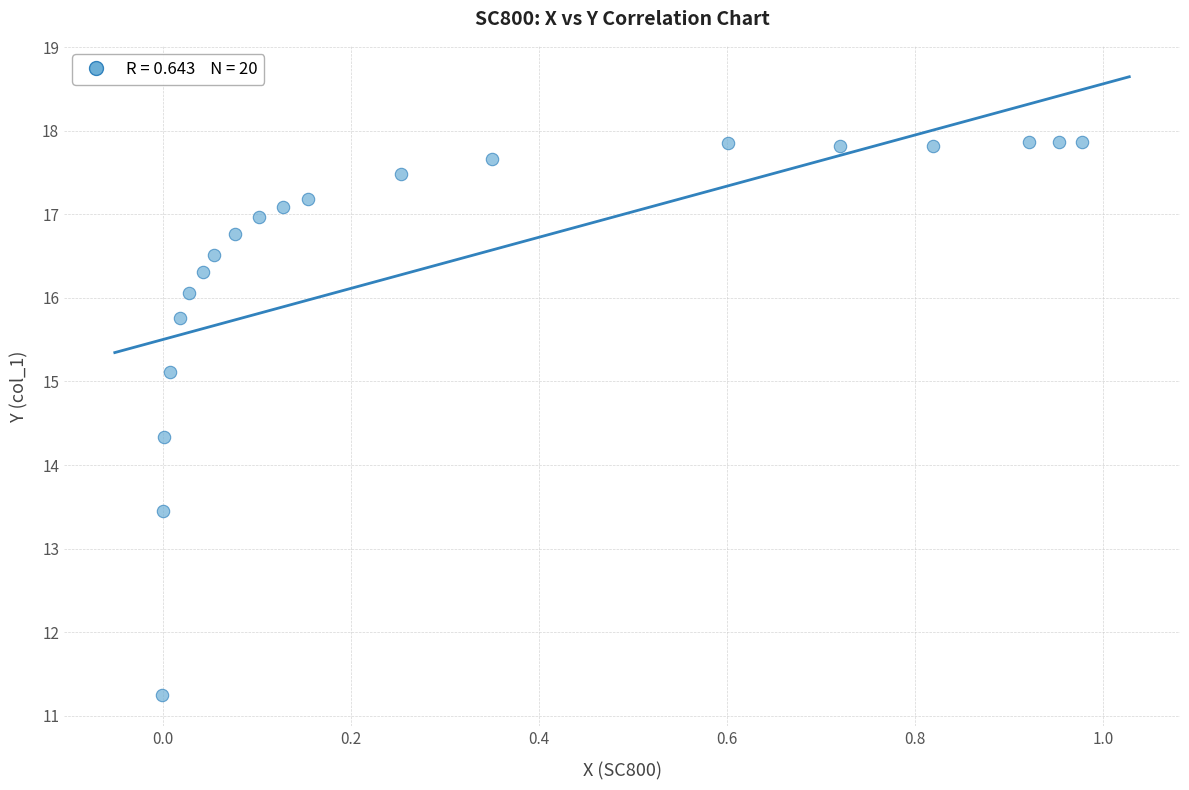

What Y value in the scatter plot is closest to 14?

14.3